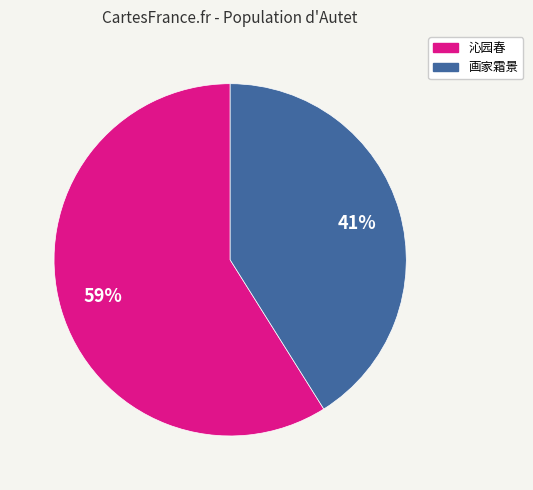

Does any single category account for the majority?

Yes